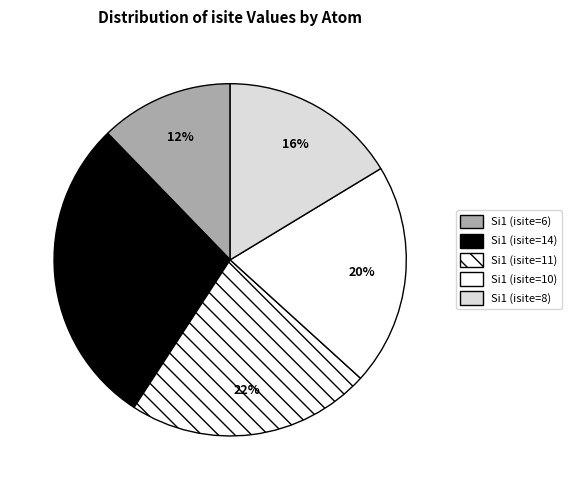

Does any single category account for the majority?

No